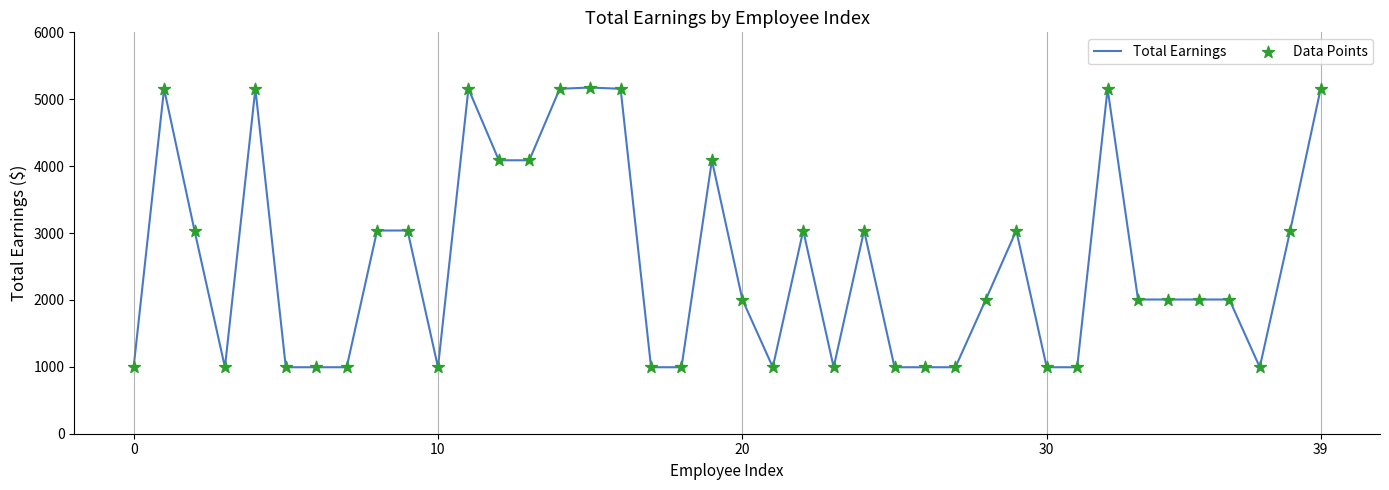

What is the smallest value displayed?

993.8